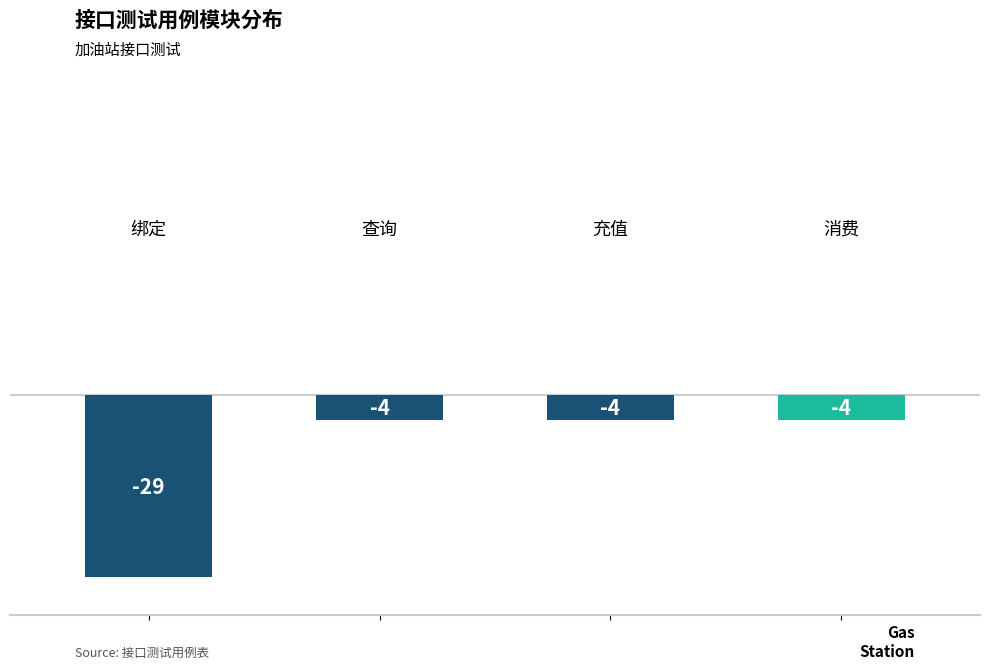

What is the difference between the second highest and minimum values?

25